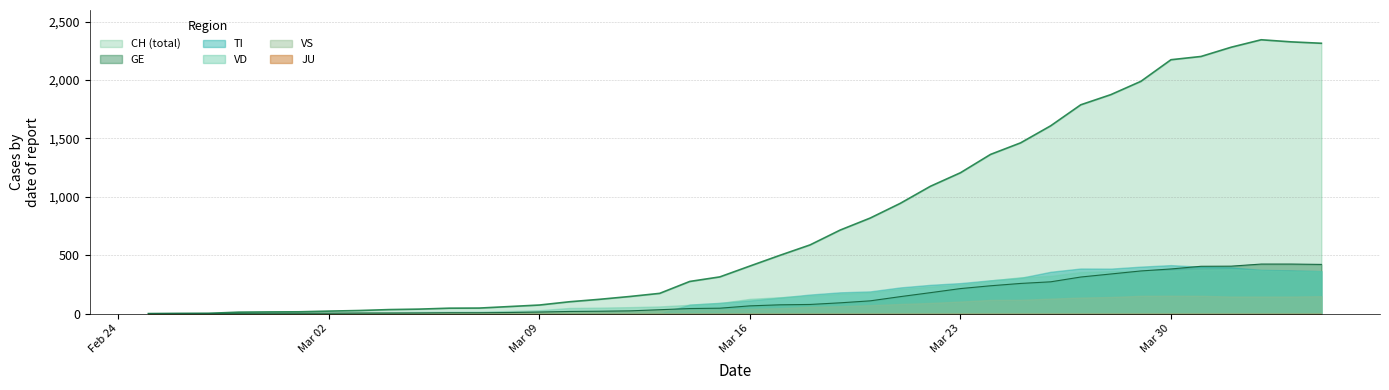

Which has a higher value, 4 or 15?

15